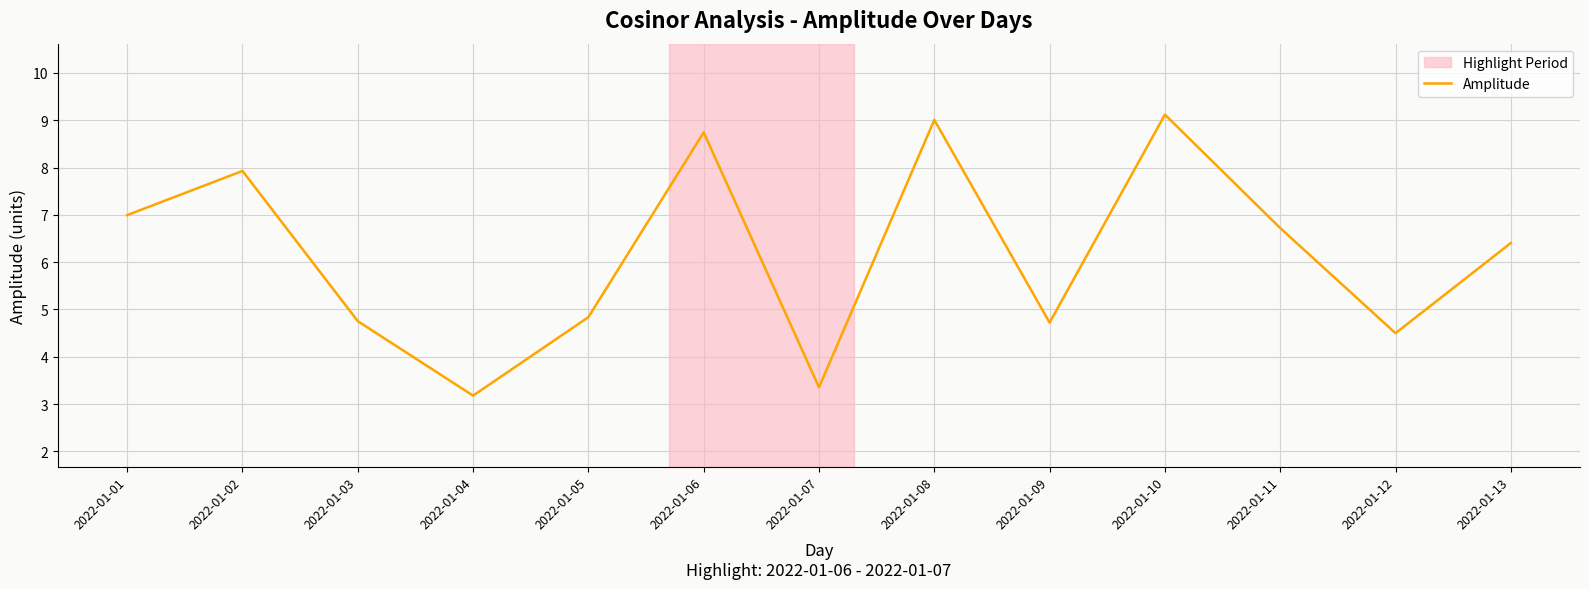

Is it true that the value at 2022-01-09 is 4.7?

True